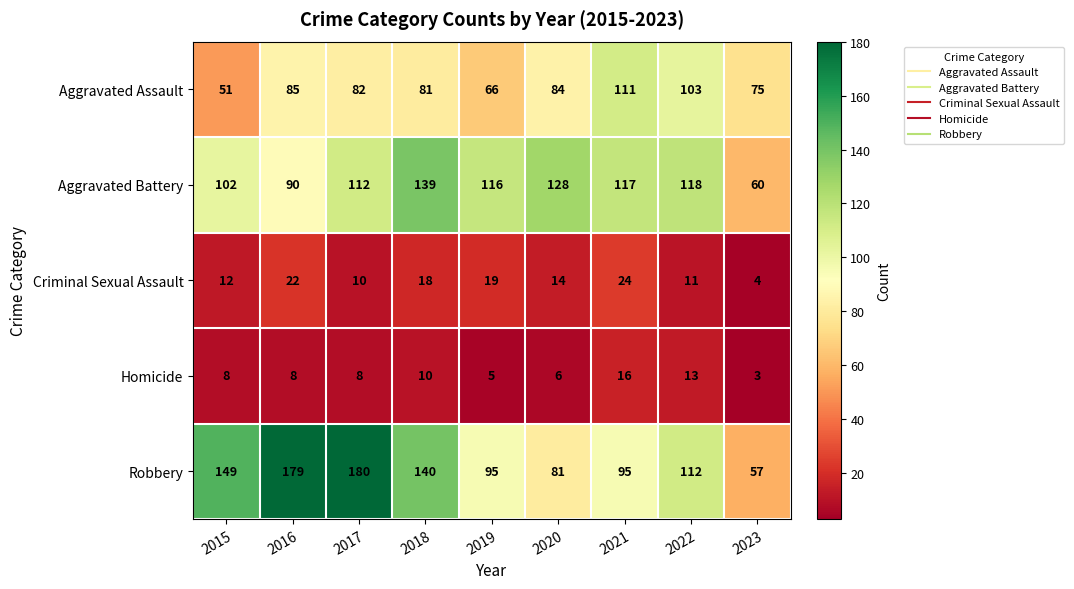

Rank the categories by Aggravated Battery value from lowest to highest.

2023, 2016, 2015, 2017, 2019, 2021, 2022, 2020, 2018